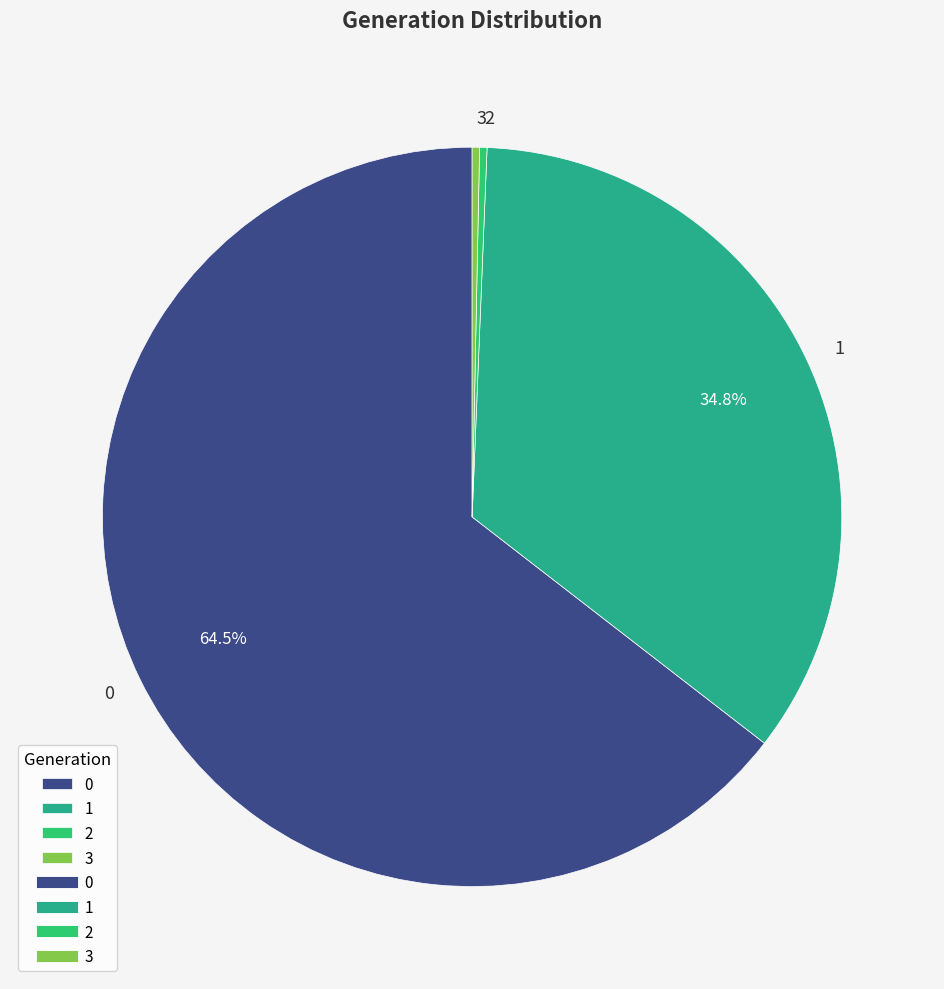

Is there a majority slice in this chart?

Yes